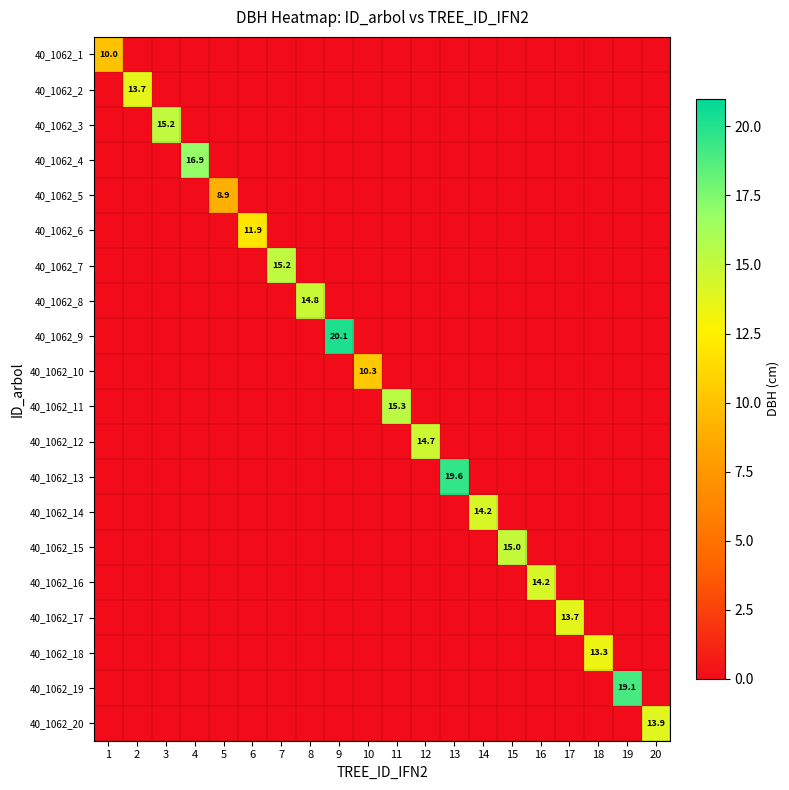

The 40_1062_10 series shows 0.0 at 6. True or false?

True